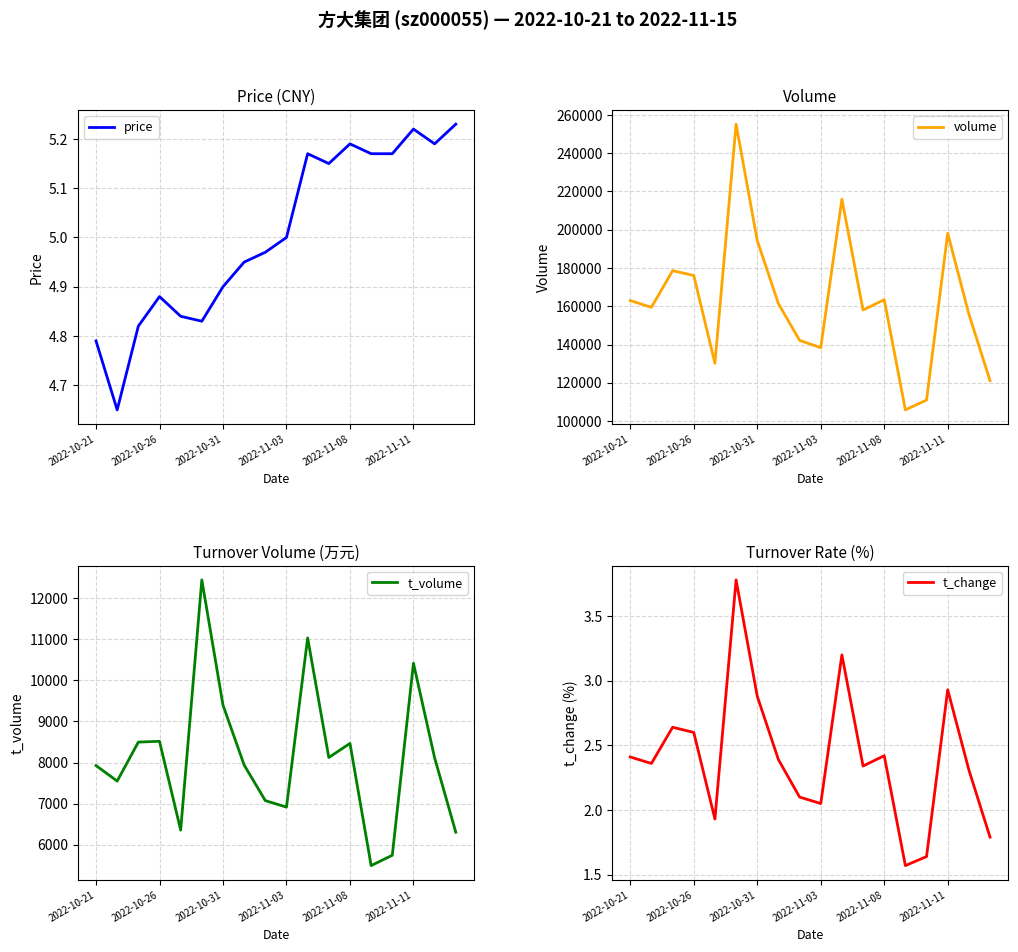

True or false: price and volume cross at least once.

False